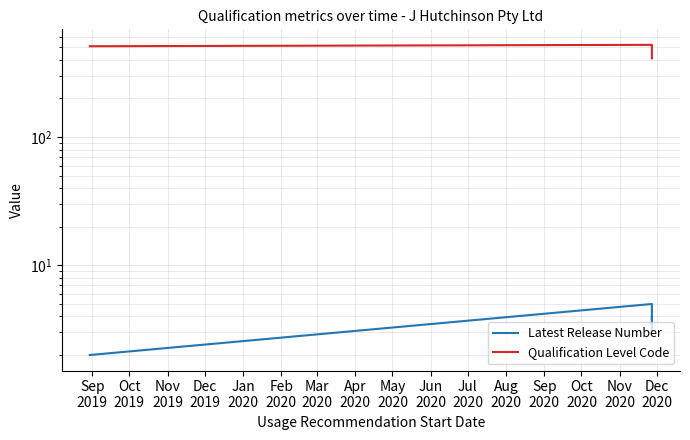

How many distinct data groups are displayed?

2